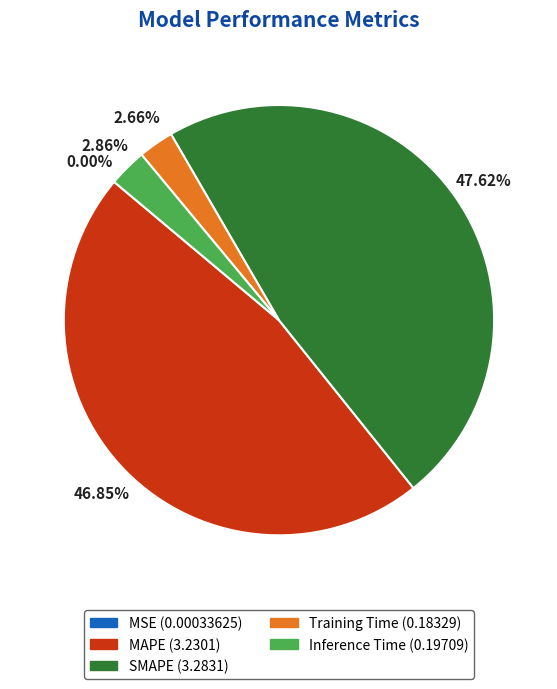

Do SMAPE and Inference Time together represent more than half of the pie?

Yes